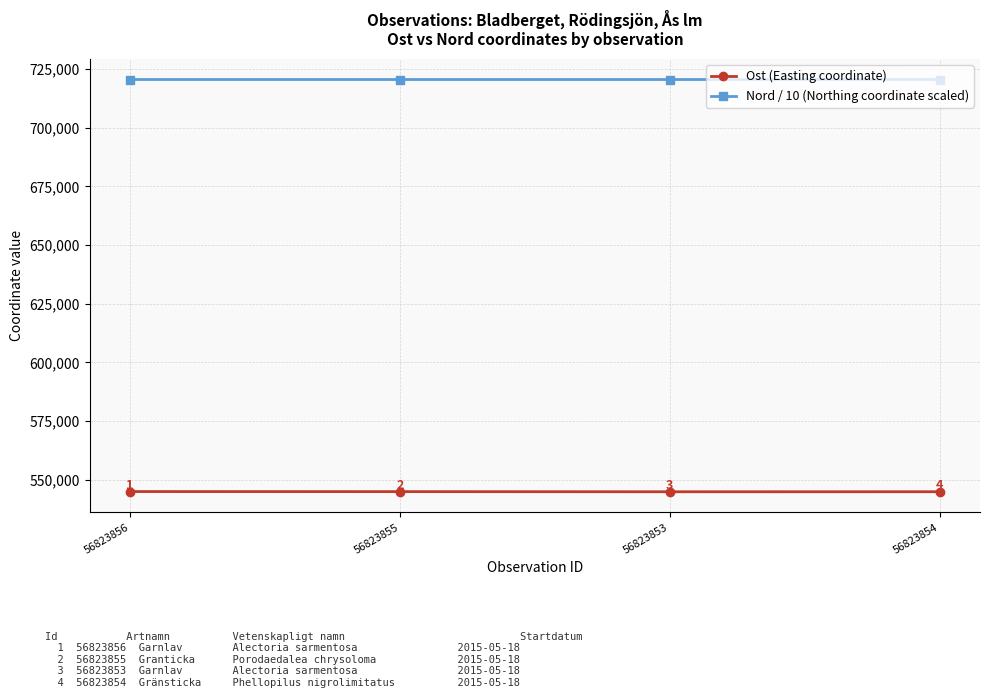

Does the chart display data point markers on the line(s)?

Yes